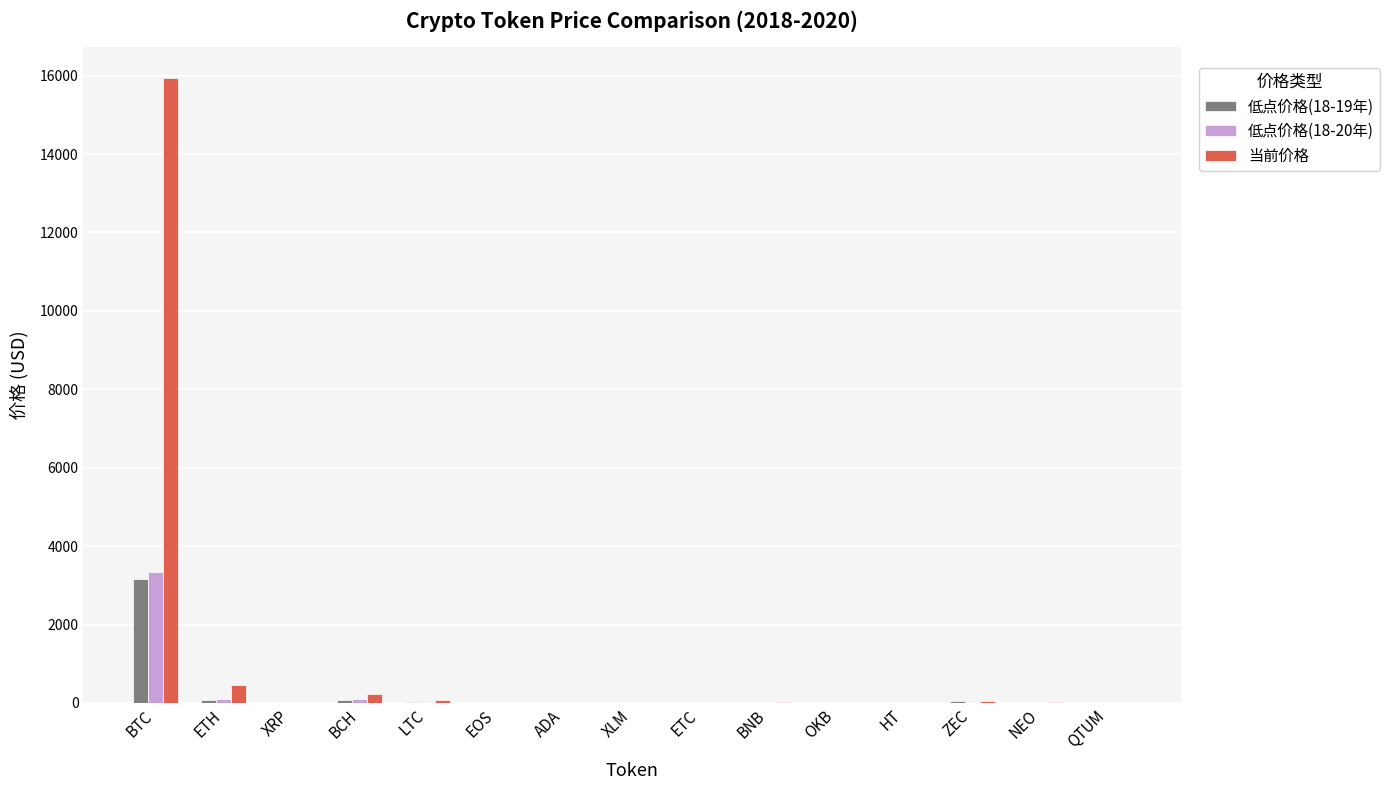

What is the highest value of the 低点价格(18-20年) series?

3353.0